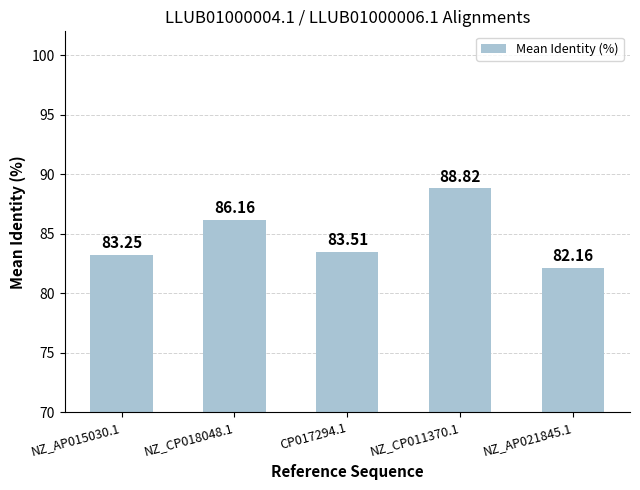

List the labels in order of value, largest first.

NZ_CP011370.1, NZ_CP018048.1, CP017294.1, NZ_AP015030.1, NZ_AP021845.1